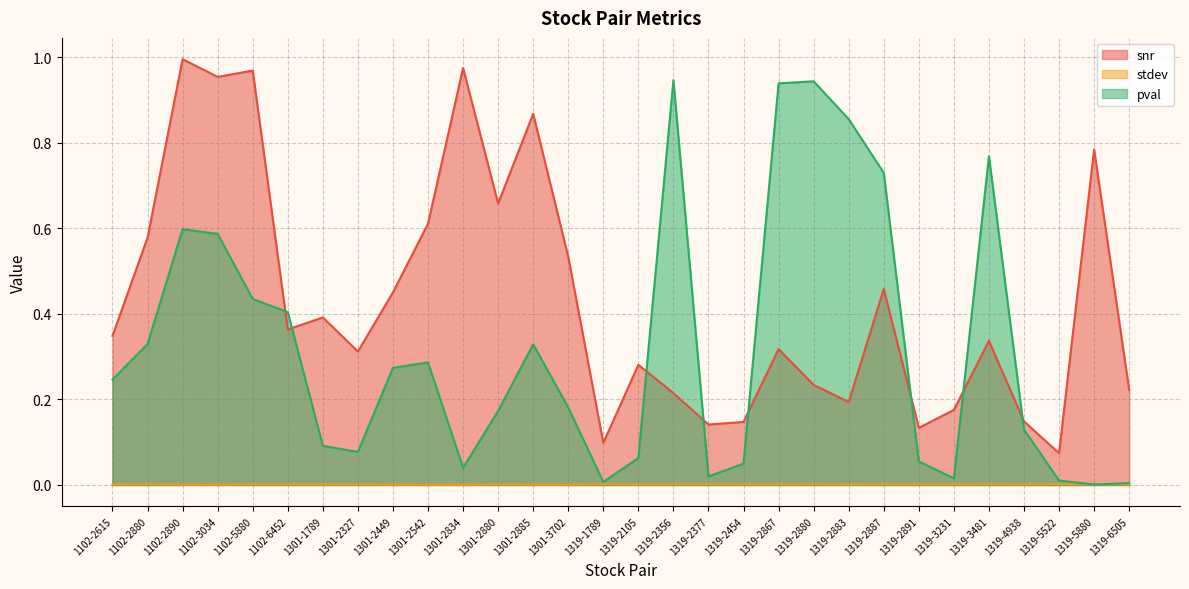

Is it true that pval equals 0.4 at 1319-2867?

False